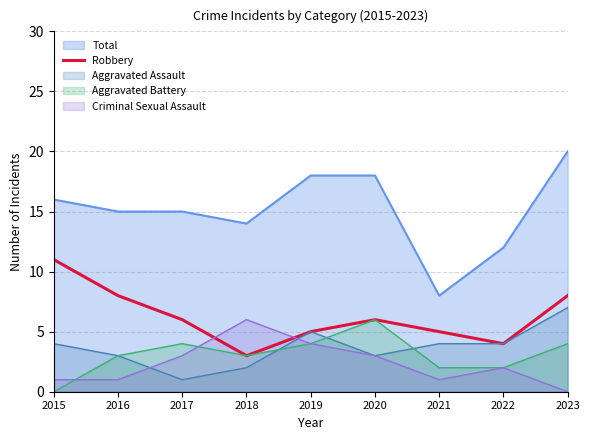

Which series has the widest spread of values?

Total